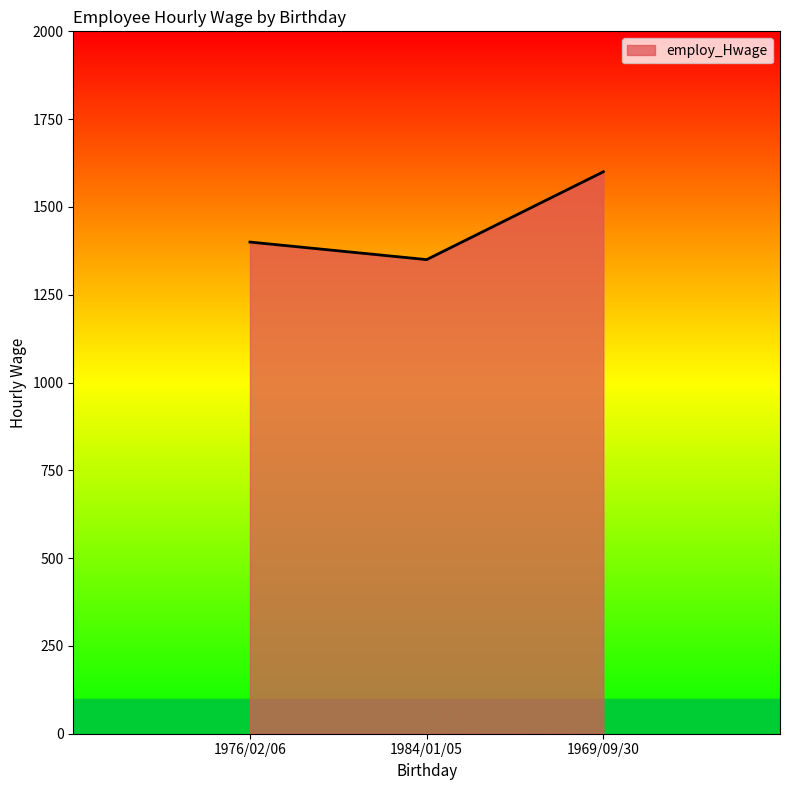

Is it true that the value at 1976/02/06 is 1400?

True